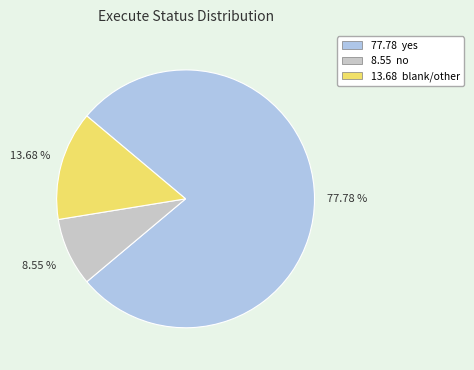

Combined, do 77.78 yes and 8.55 no account for over 50%?

Yes